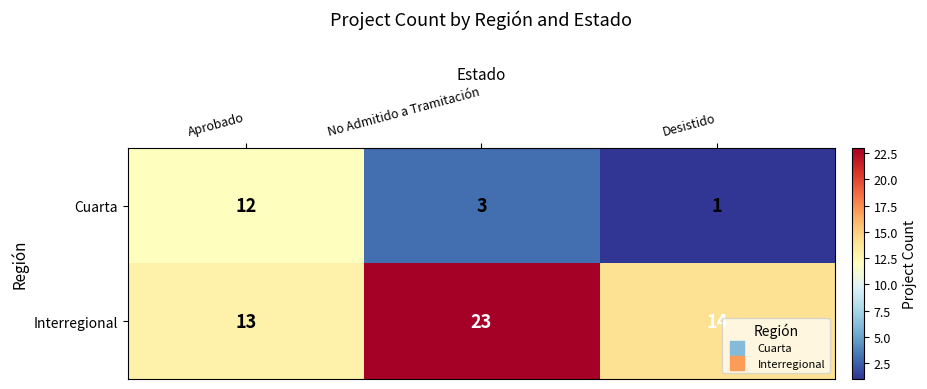

Which label corresponds to the largest value in the chart?

No Admitido a Tramitación